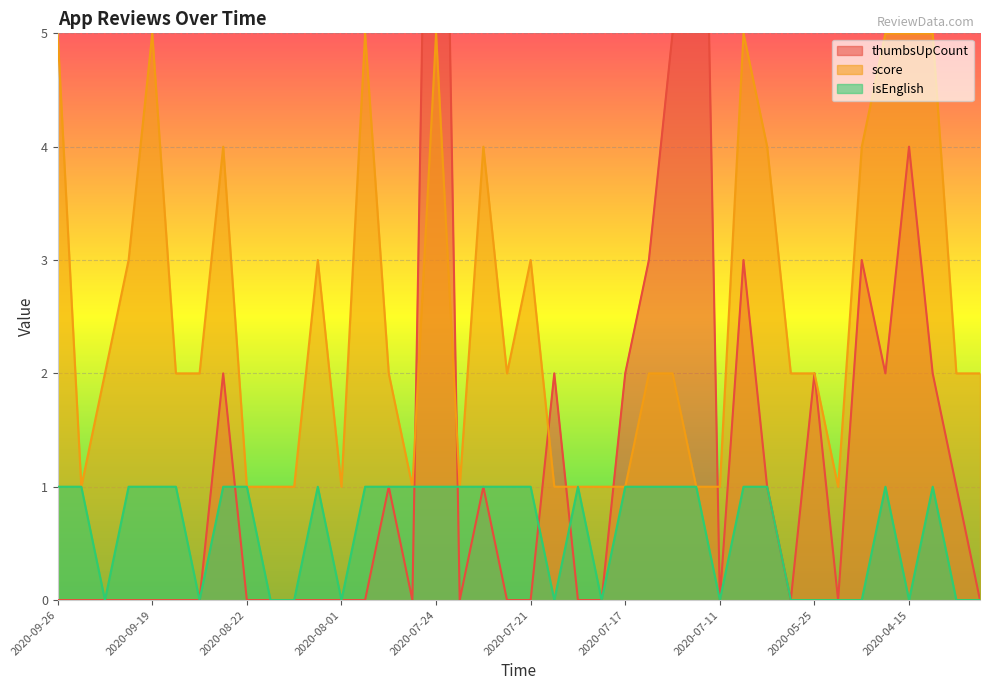

Which label corresponds to the largest value in the chart?

2020-07-24